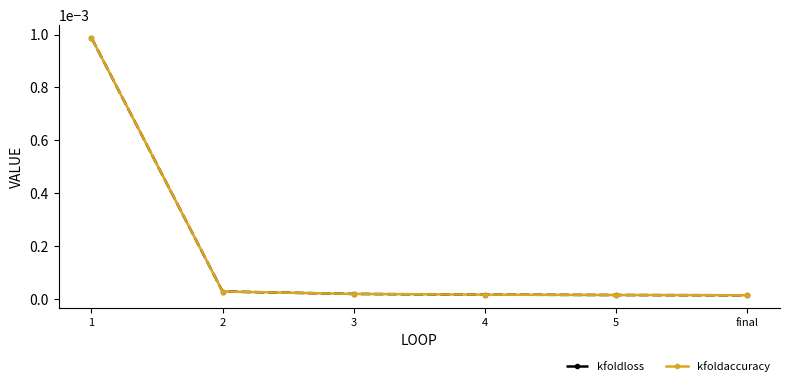

Rank the series at 3 from lowest to highest value.

kfoldloss, kfoldaccuracy